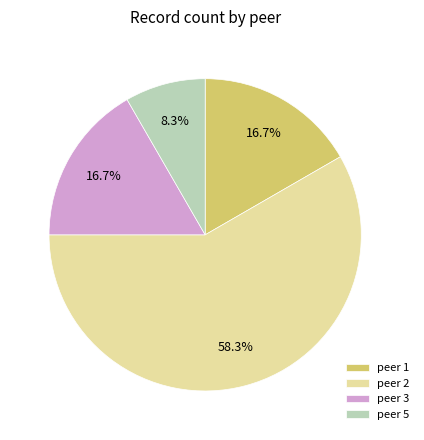

Between peer 3 and peer 5, which is larger?

peer 3